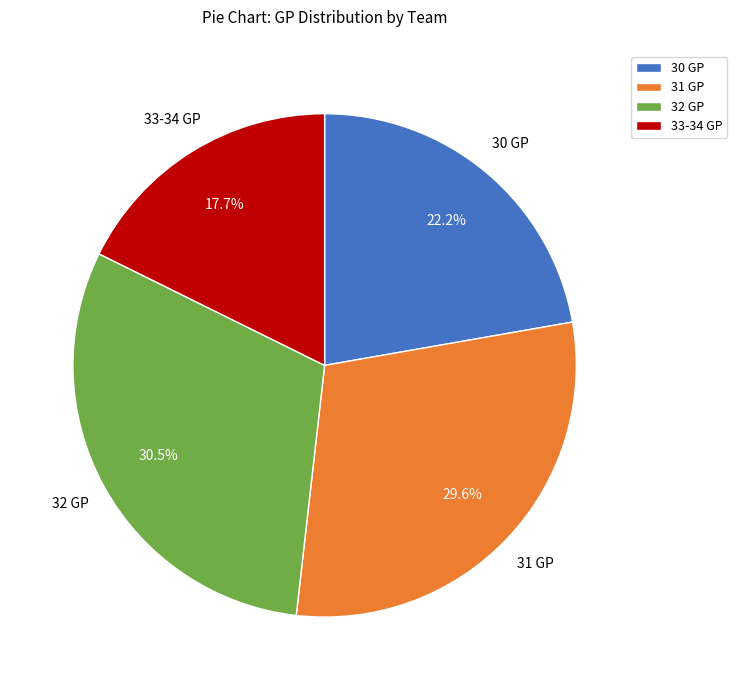

Rank the categories by value from lowest to highest.

33-34 GP, 30 GP, 31 GP, 32 GP